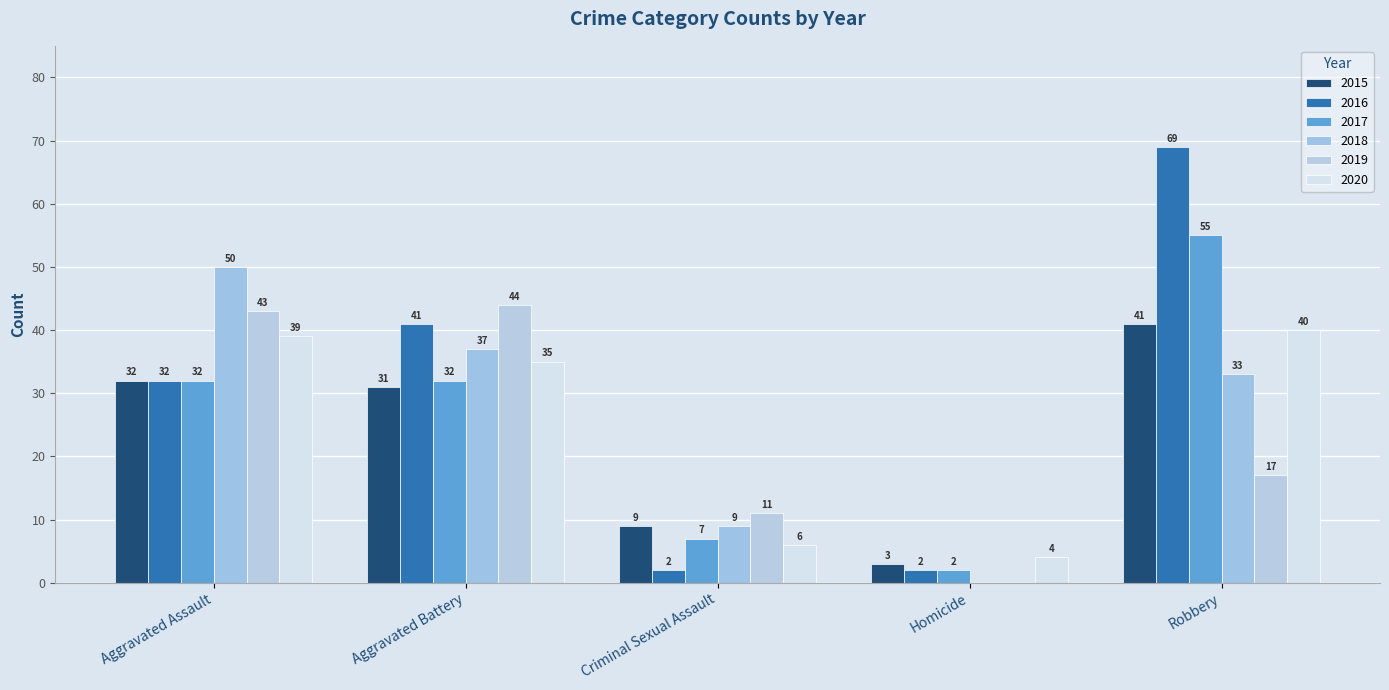

Count the 2016 values in the range 2 to 41.

4